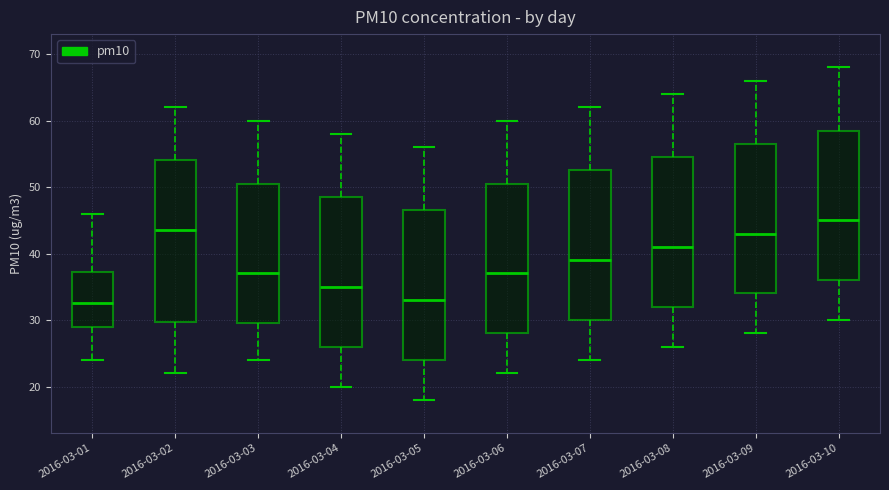

Reading left to right, read every box against the y-axis: the position of its median line, the range the box covers, and the ends of its whiskers. The values are not printed on the chart, so give them approximately, as read against the axis.

2016-03-01: median 33, box 29 to 37, whiskers 24 to 46
2016-03-02: median 44, box 30 to 54, whiskers 22 to 62
2016-03-03: median 37, box 30 to 51, whiskers 24 to 60
2016-03-04: median 35, box 26 to 49, whiskers 20 to 58
2016-03-05: median 33, box 24 to 47, whiskers 18 to 56
2016-03-06: median 37, box 28 to 51, whiskers 22 to 60
2016-03-07: median 39, box 30 to 53, whiskers 24 to 62
2016-03-08: median 41, box 32 to 55, whiskers 26 to 64
2016-03-09: median 43, box 34 to 57, whiskers 28 to 66
2016-03-10: median 45, box 36 to 59, whiskers 30 to 68